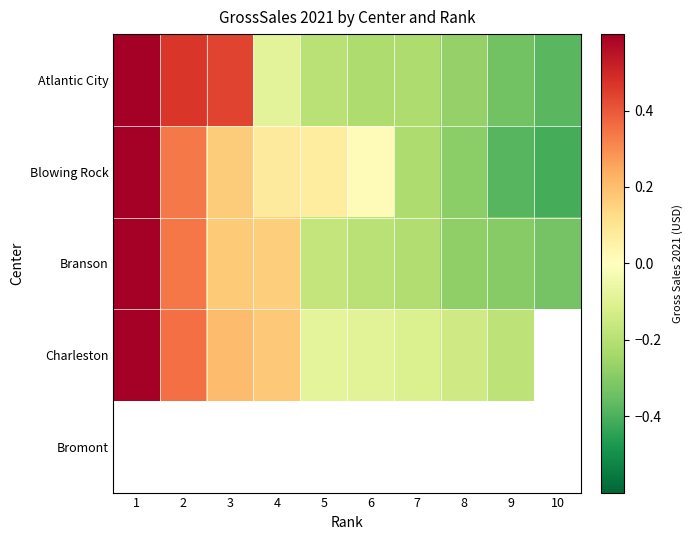

Count the number of categories in the chart.

10